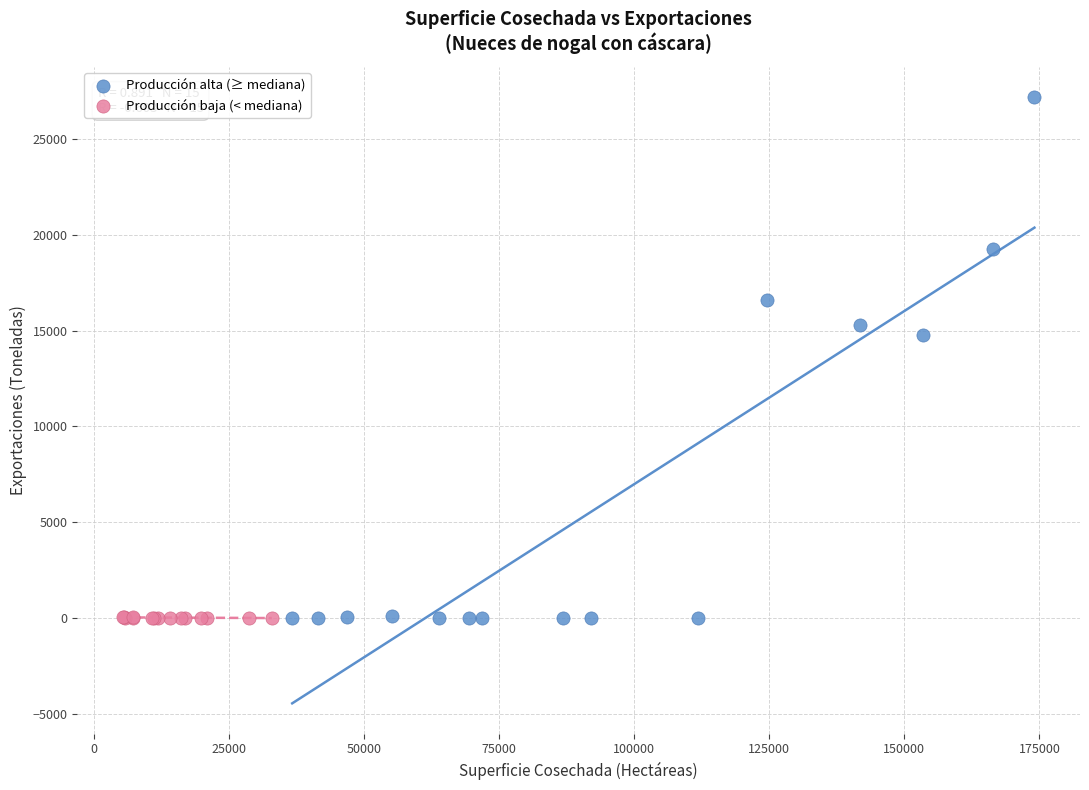

Which series contains the highest Y value?

Producción alta (≥ mediana)